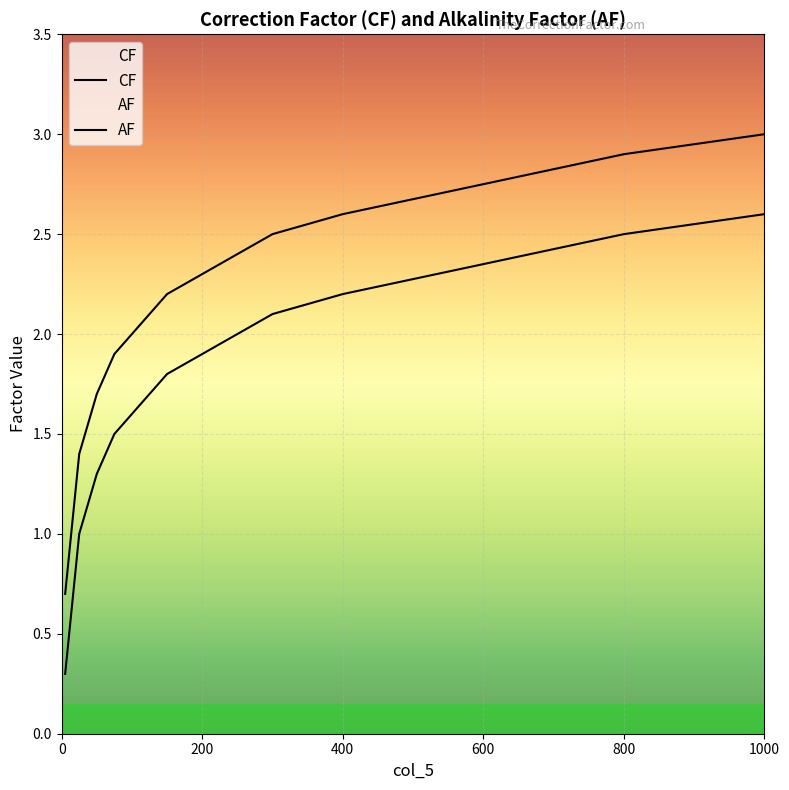

True or false: AF and CF cross at least once.

False